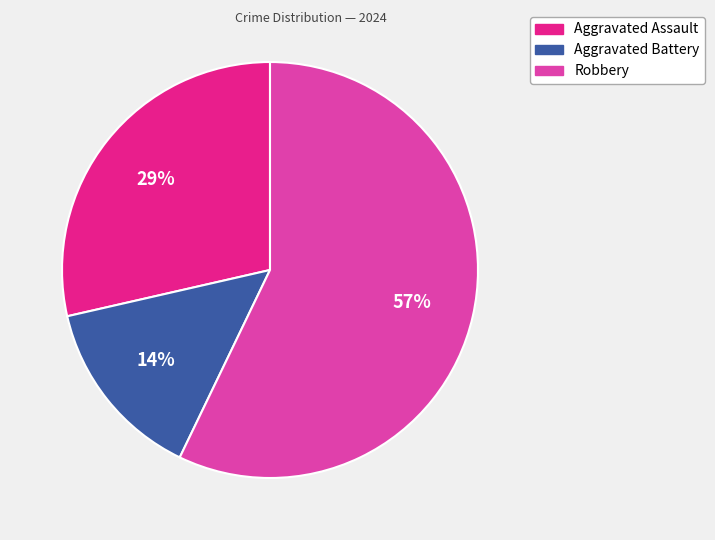

Do Aggravated Battery and Aggravated Assault together represent more than half of the pie?

No